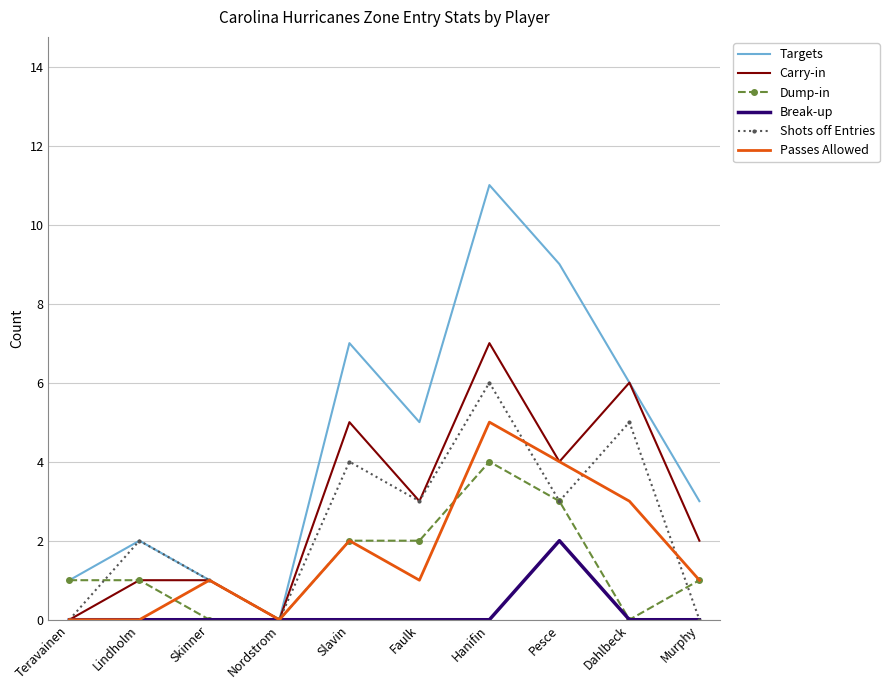

What is the total value across all series at Dahlbeck?

20